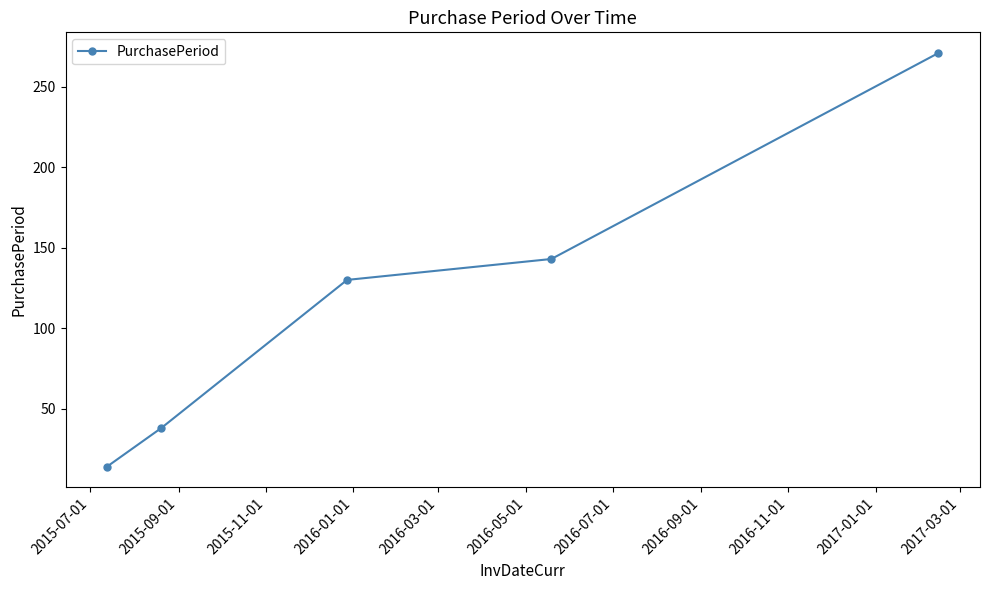

What is the sum of all values?

596